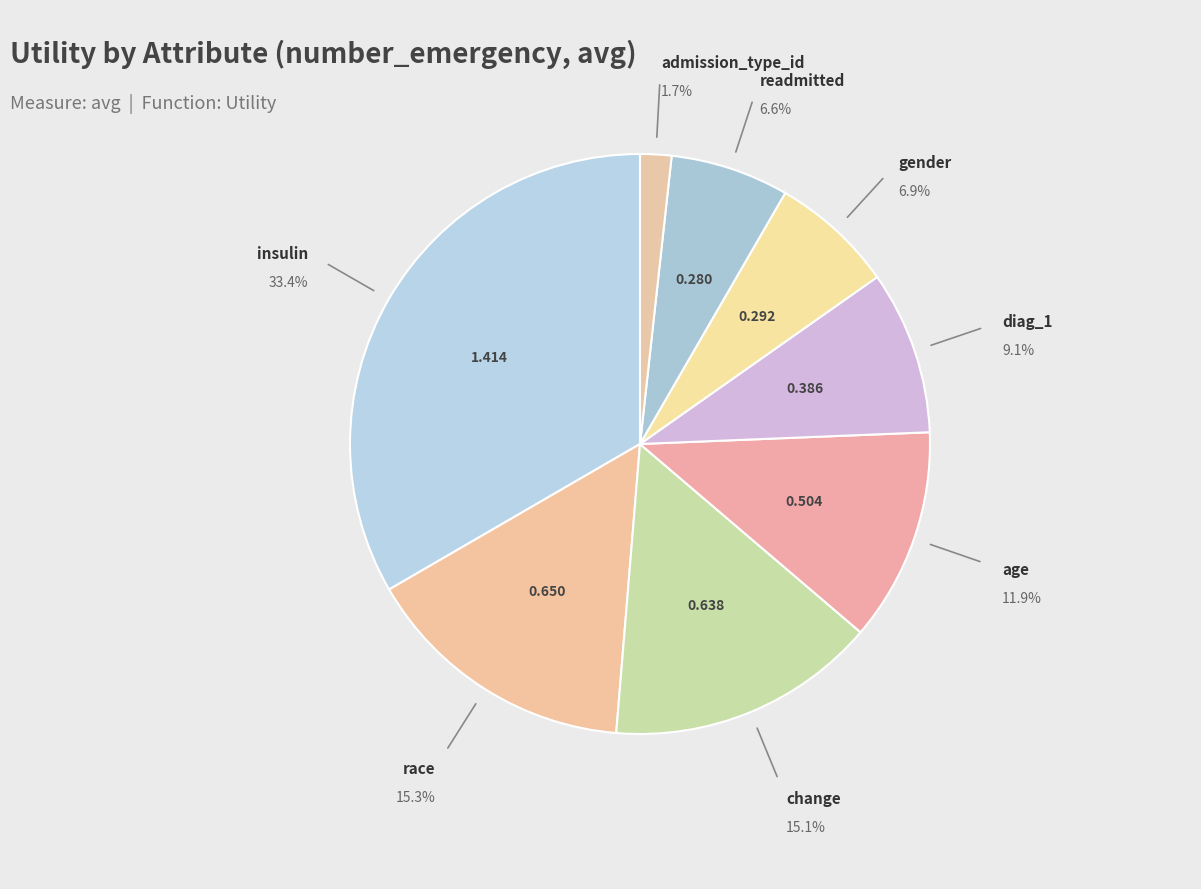

Does any single category account for the majority?

No